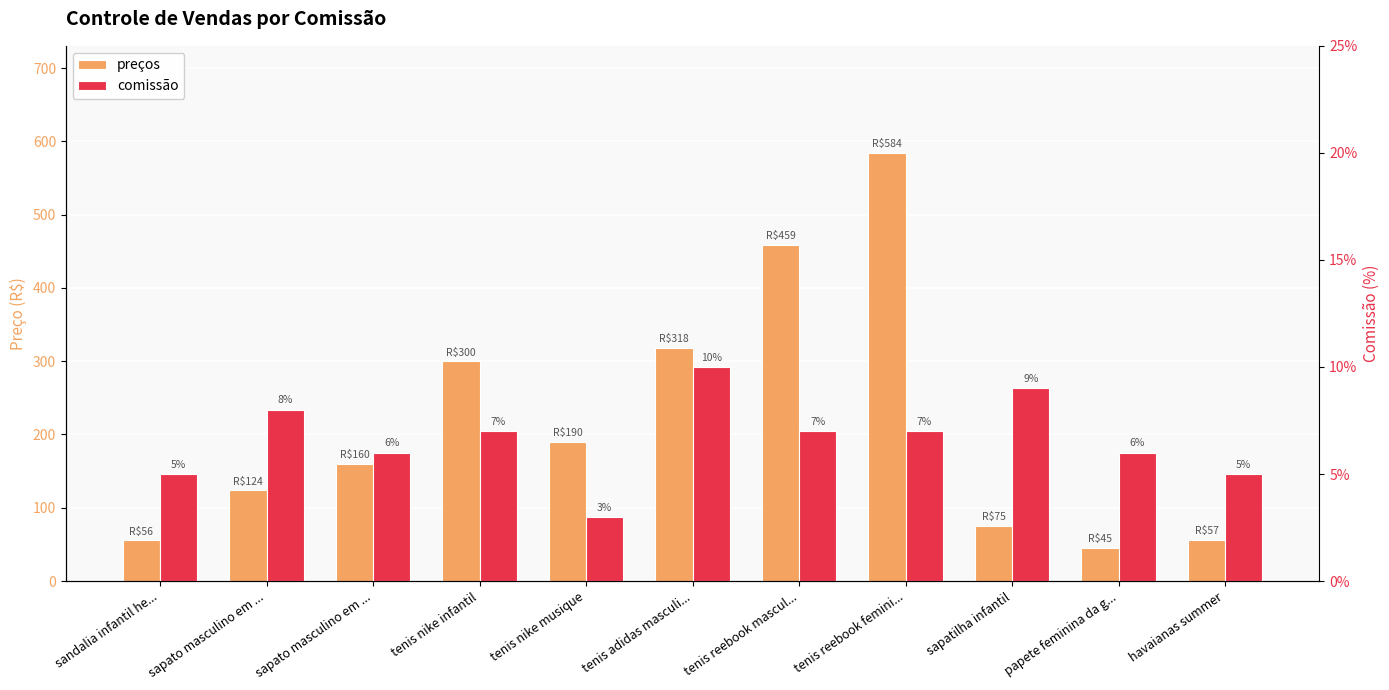

Which series has the largest range (max minus min)?

preços